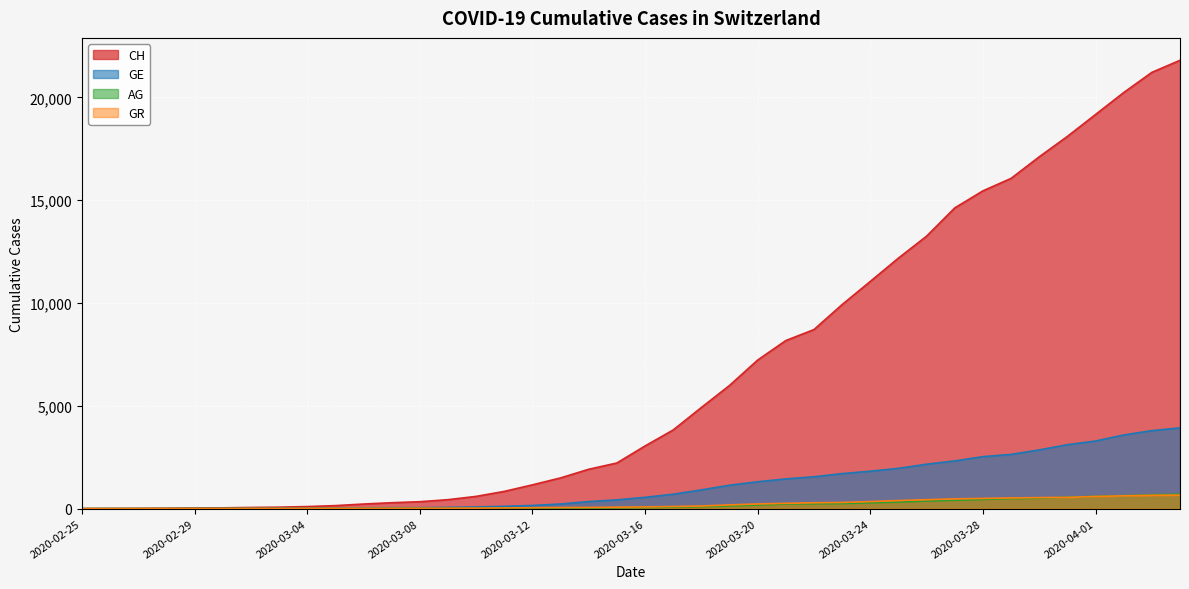

Does the chart display data point markers on the line(s)?

No